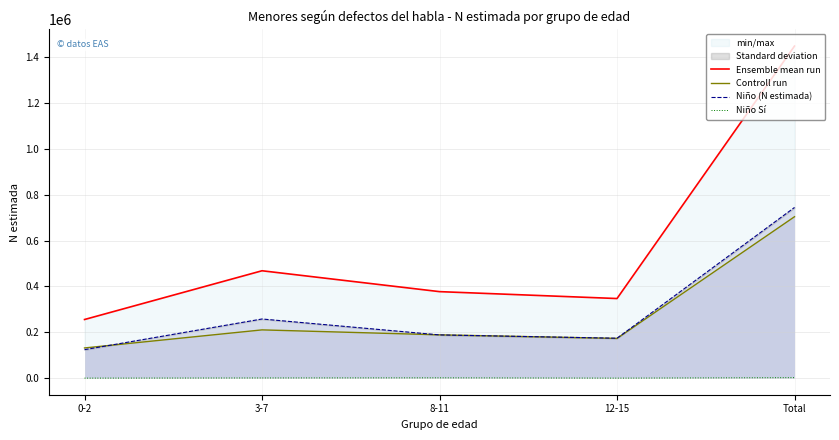

List the labels in order of Ensemble mean run value, smallest first.

0-2, 12-15, 8-11, 3-7, Total